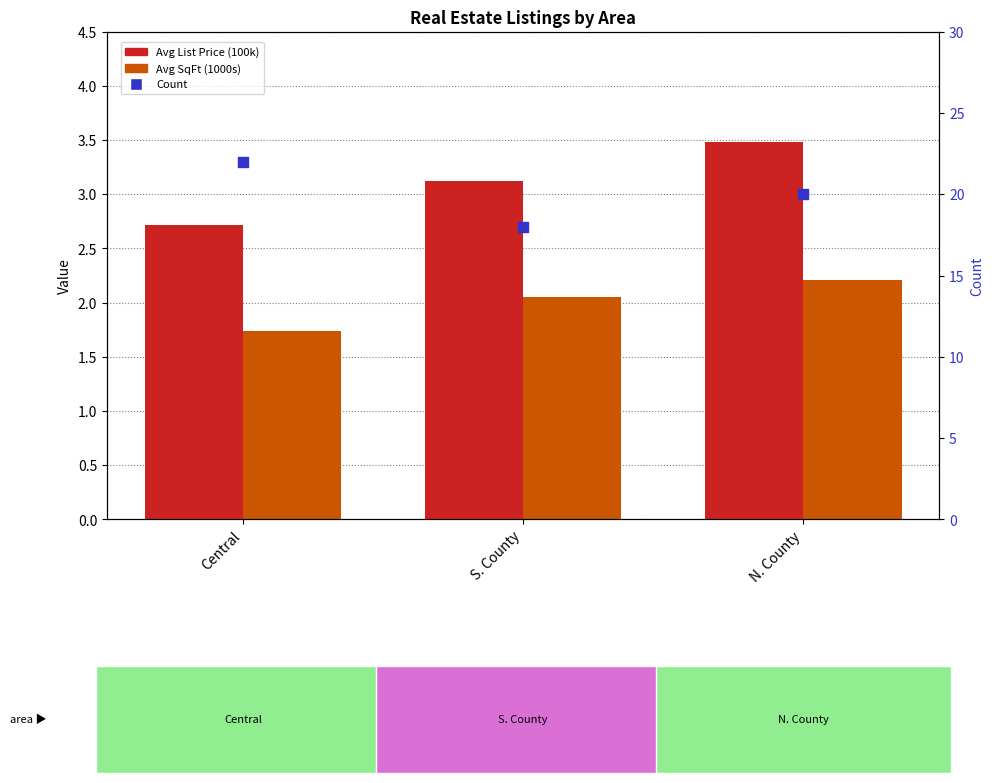

At how many categories does at least one series exceed 3?

3